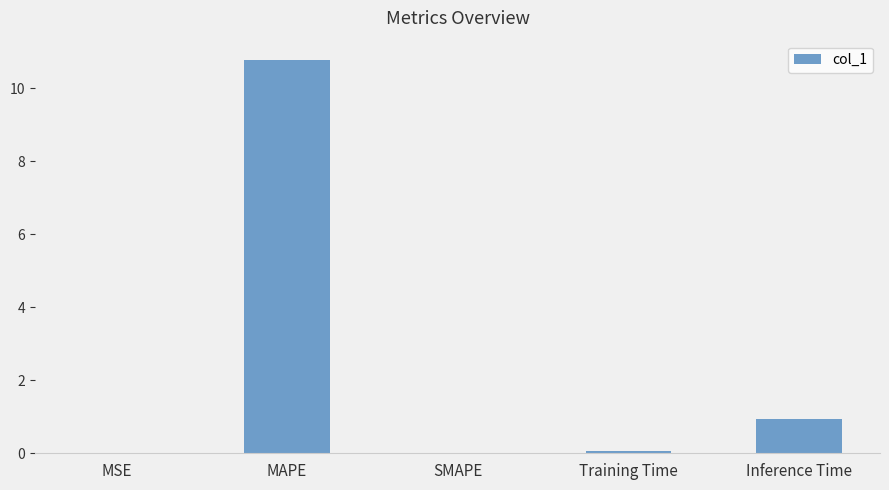

What is the sum of the values at Inference Time and SMAPE?

0.9